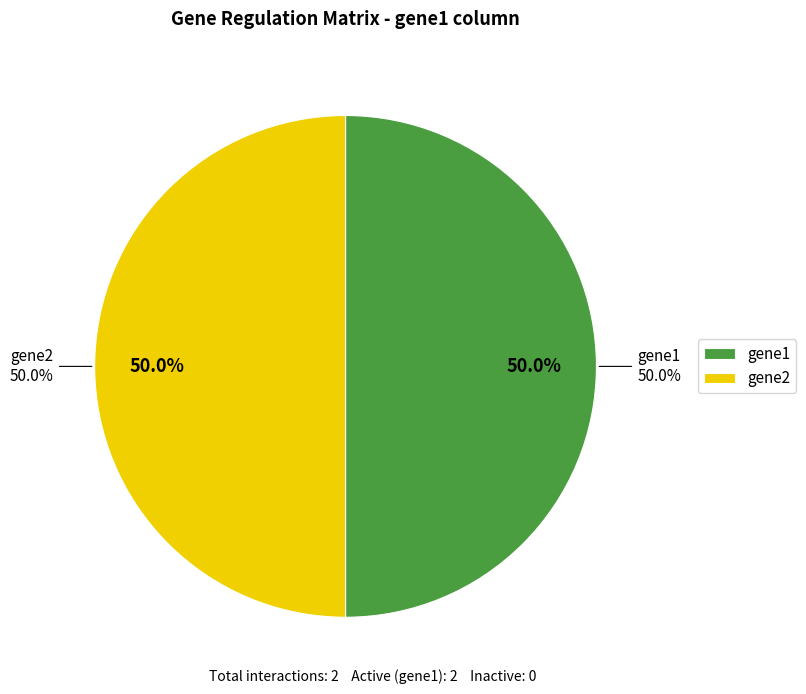

Which slice is the largest?

gene1